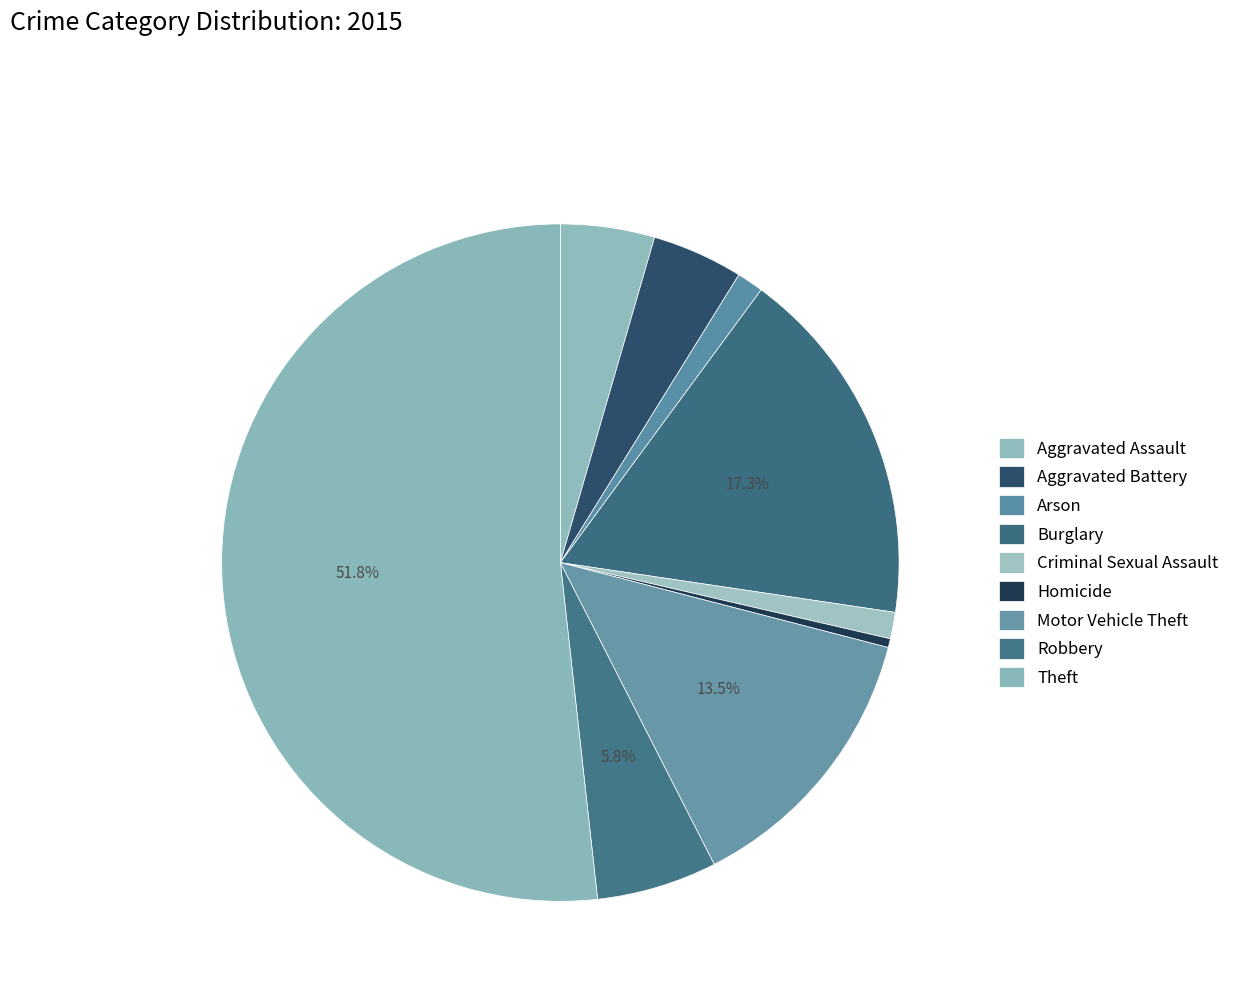

Does Criminal Sexual Assault account for over 50% of the chart?

No